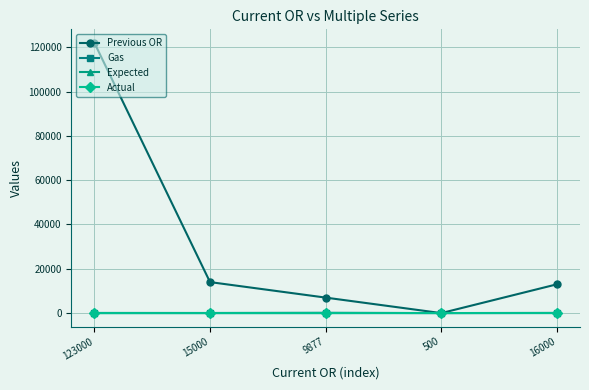

At which category does the chart reach its peak across all series?

123000